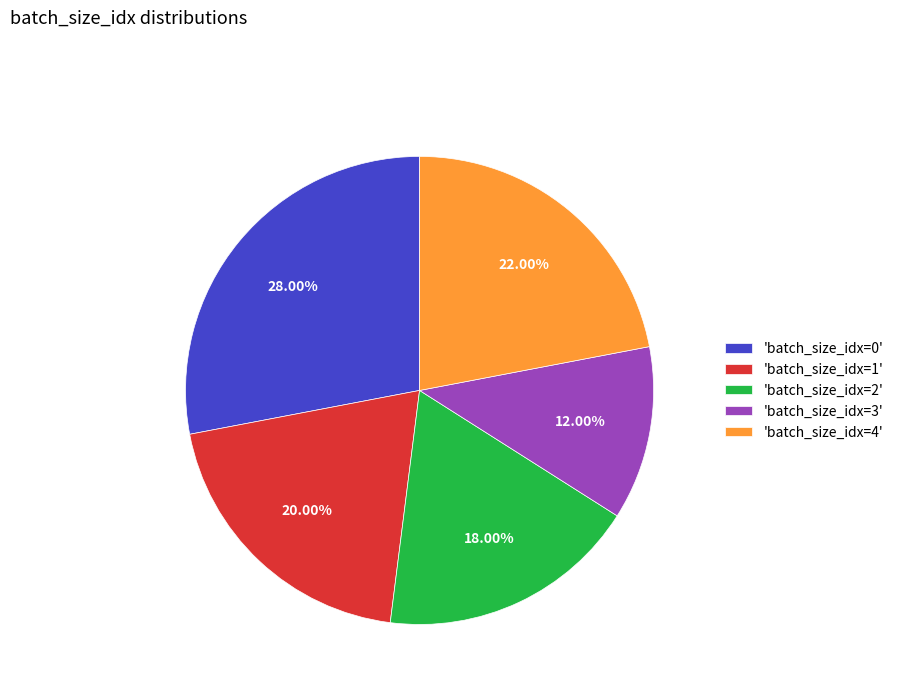

What is the ratio of the value at 'batch_size_idx=2' to the value at 'batch_size_idx=1'?

0.9